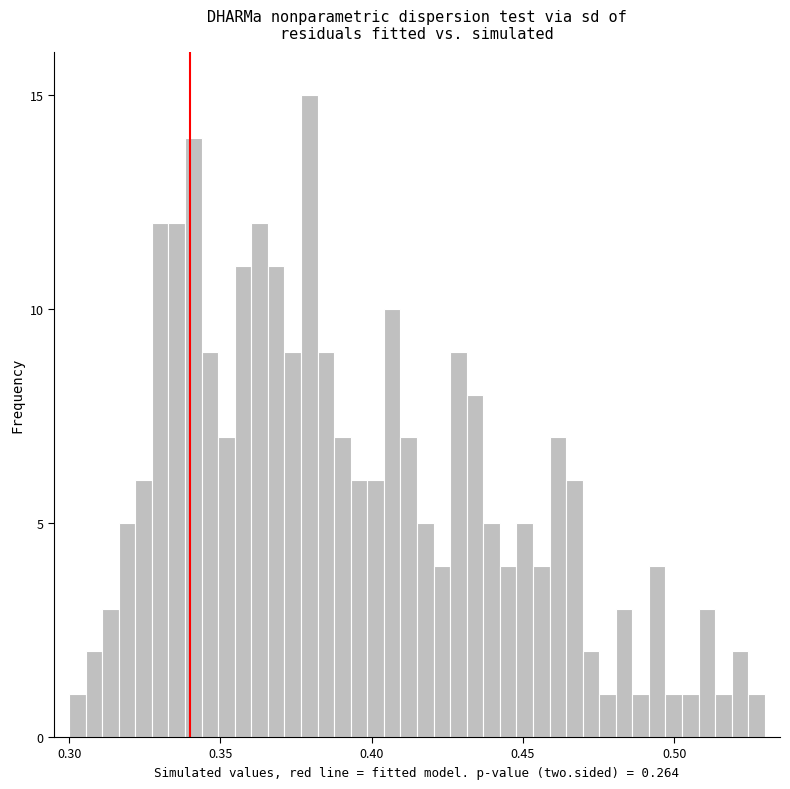

Around what value on the x-axis is the tallest bar? Give the approximate position of its centre, as read against the axis.

0.380